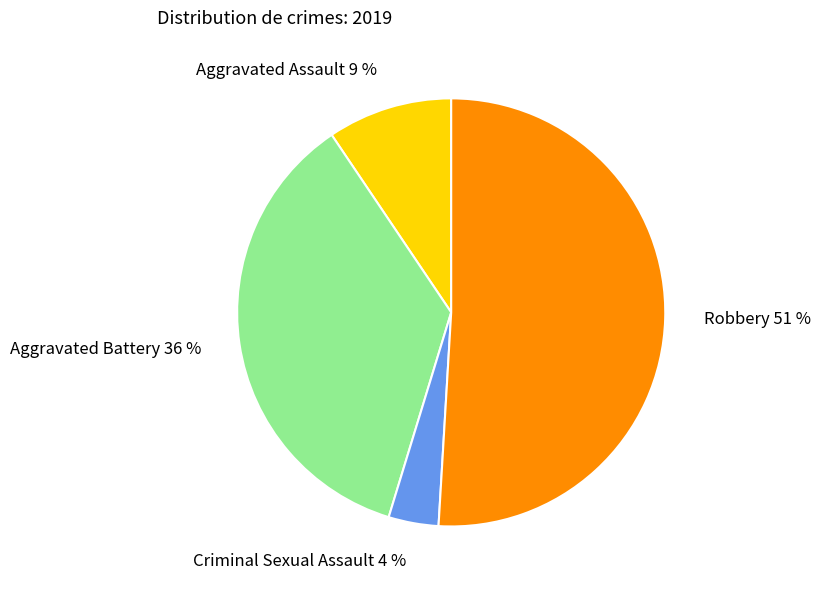

Rank the categories by value from highest to lowest.

Robbery, Aggravated Battery, Aggravated Assault, Criminal Sexual Assault